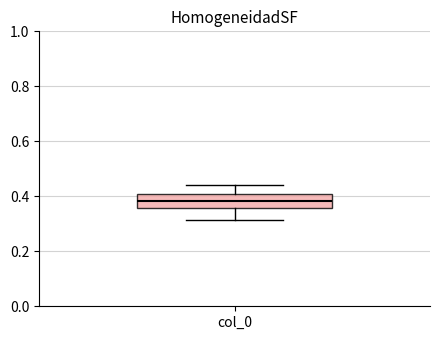

Transcribe this box plot: give where the median line is, the range the box spans, and where the two whiskers end, as read against the y-axis. The values are not printed on the chart, so give them approximately, as read against the axis.

median 0.38, box 0.36 to 0.40, whiskers 0.32 to 0.44